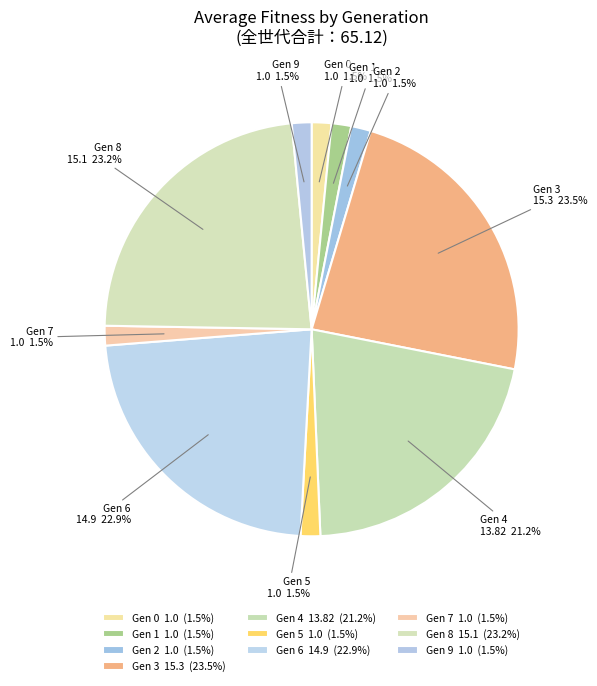

Is there any slice that represents more than half of the pie?

No